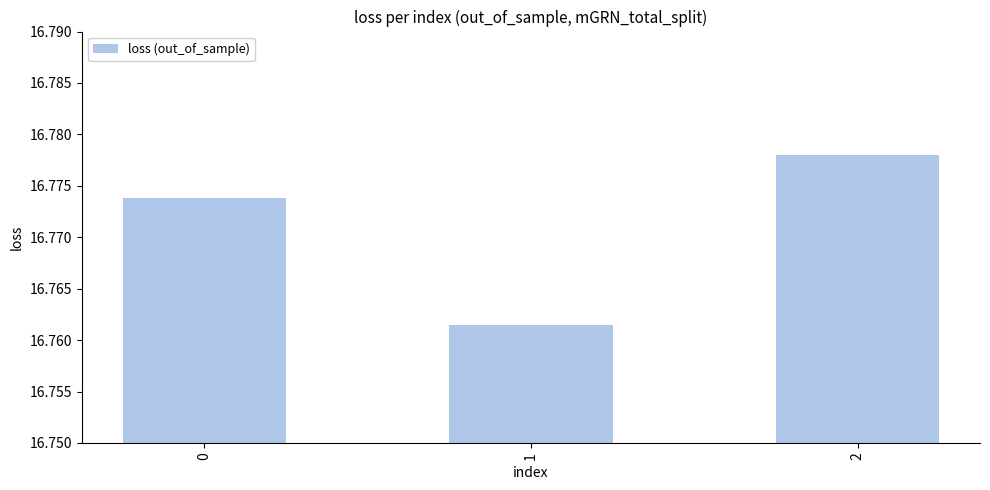

Rank the categories by value from highest to lowest.

2, 0, 1